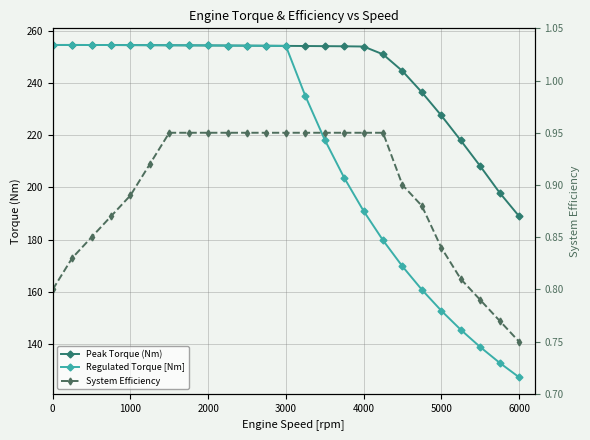

How many lines are shown in the chart?

3